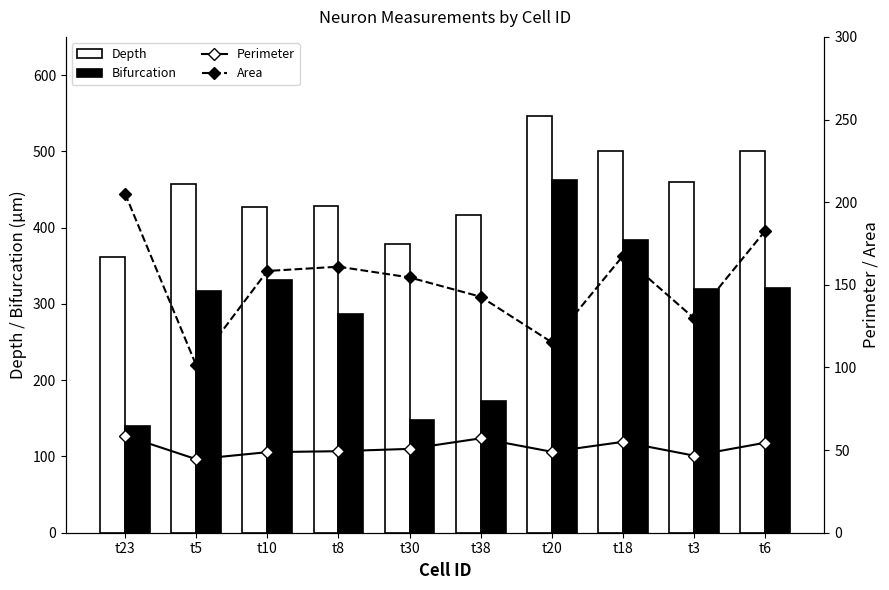

Rank the categories by Bifurcation value from lowest to highest.

t23, t30, t38, t8, t5, t3, t6, t10, t18, t20